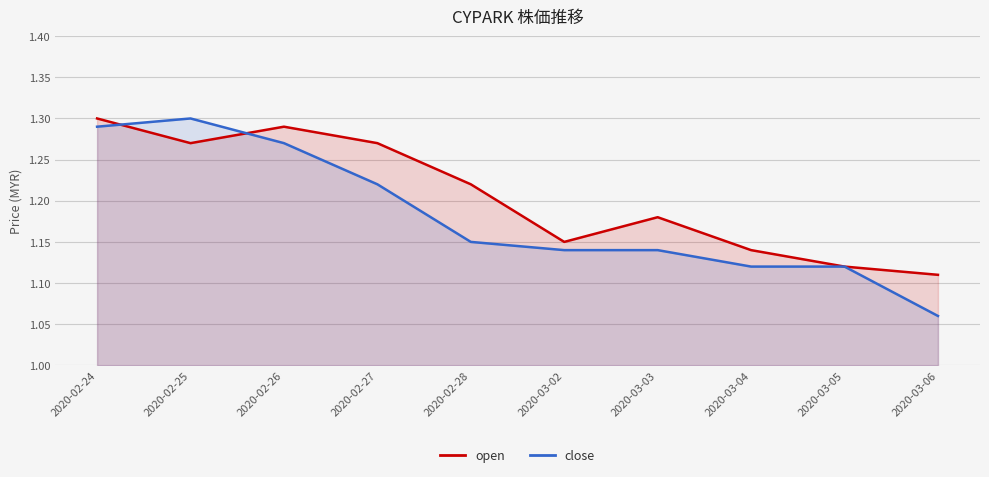

Which series has the largest total across all categories?

open